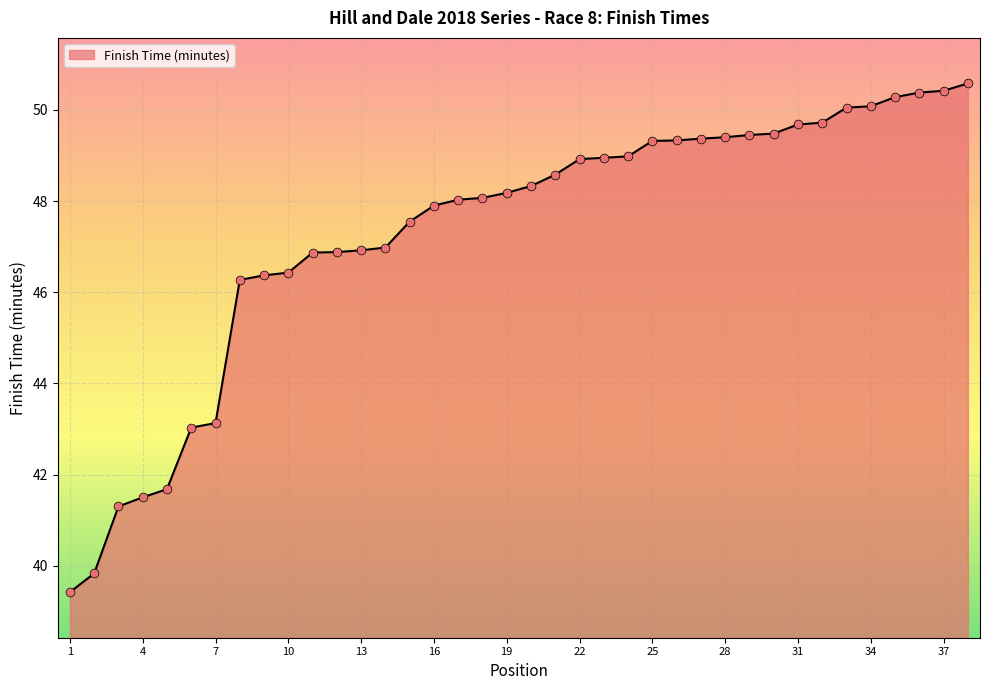

What is the minimum value shown in the chart?

39.4